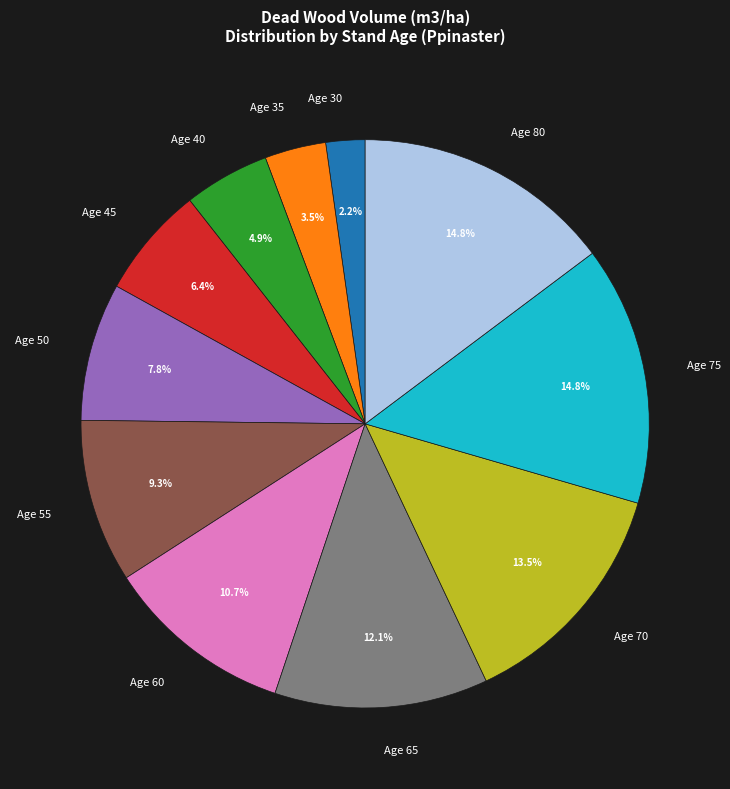

To the nearest percent, what is the difference between the largest and smallest slice percentages?

13%